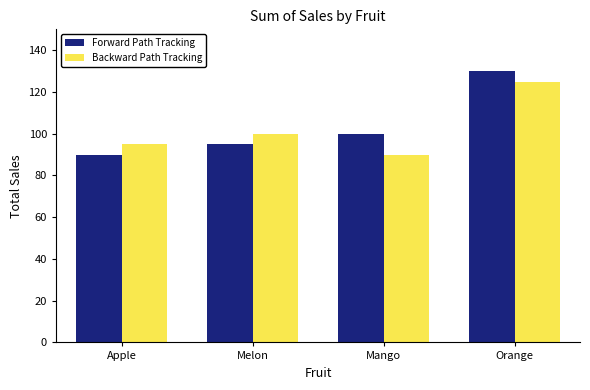

What is the label of the 2nd bar from the right?

Mango